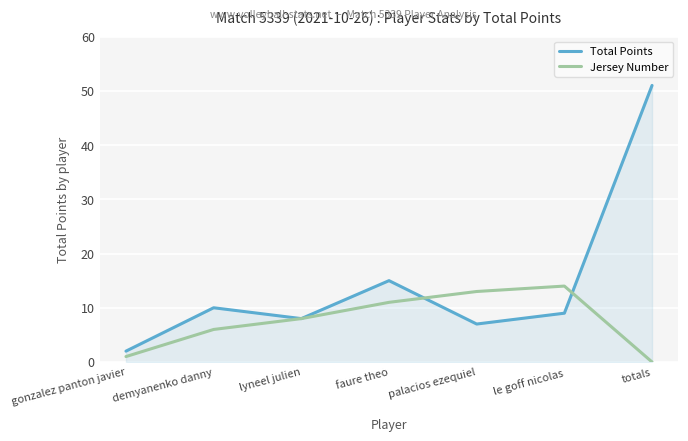

Does the chart have visible grid lines?

Yes